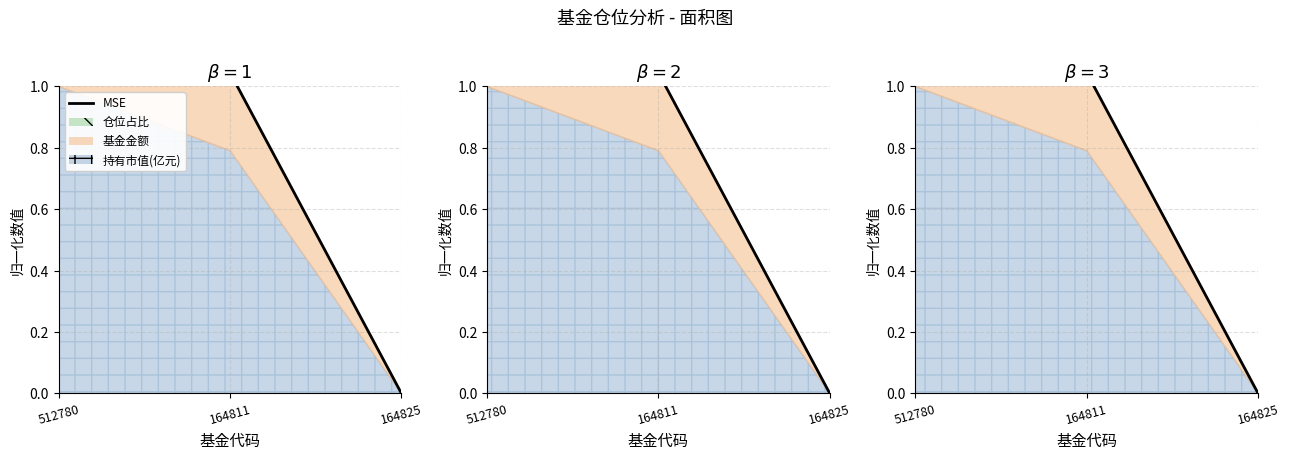

The value at 512780 is 1.5. True or false?

True